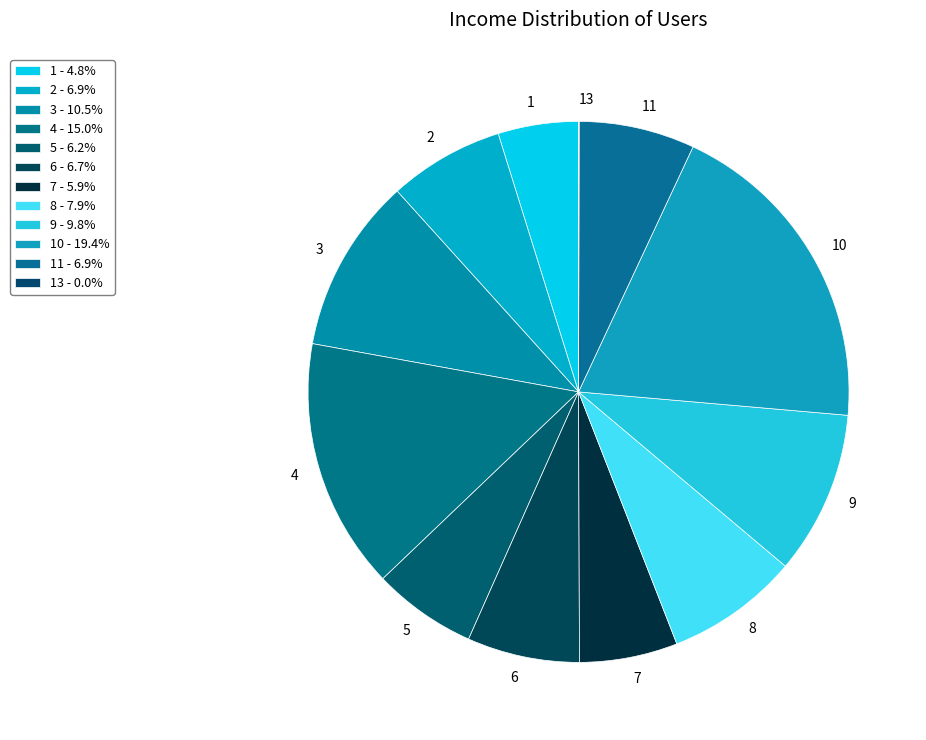

Combined, do 8 and 7 account for over 50%?

No